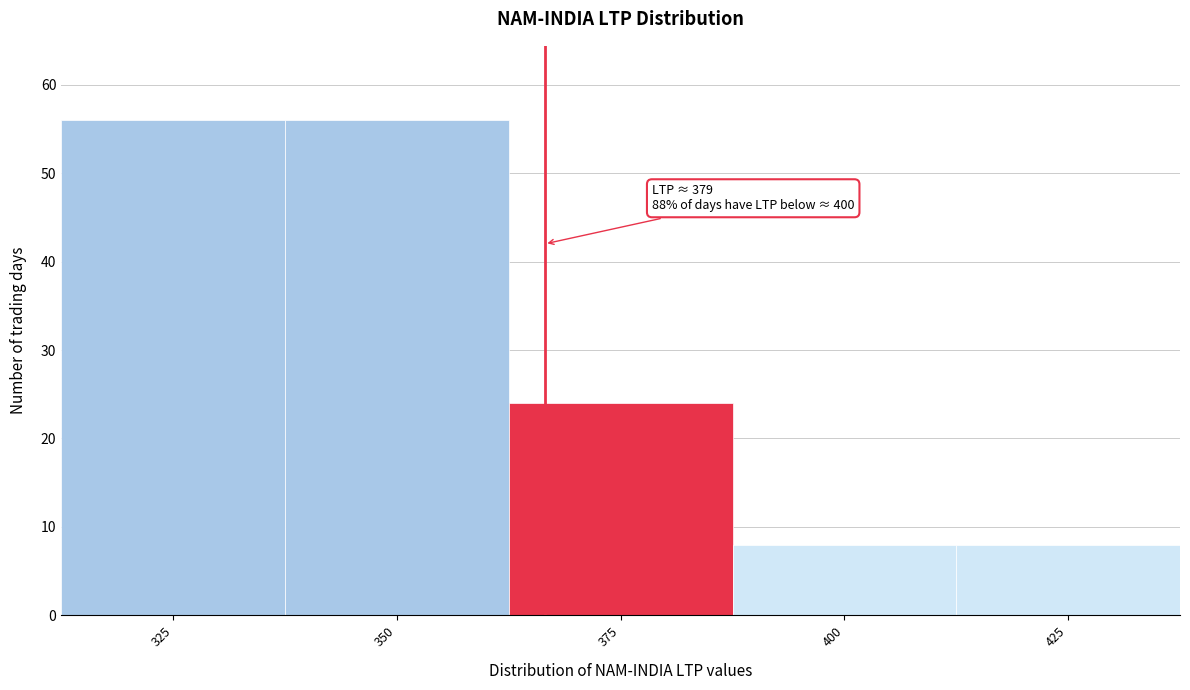

Reading right to left, extract all data points from this chart.

8	8	24	56	56